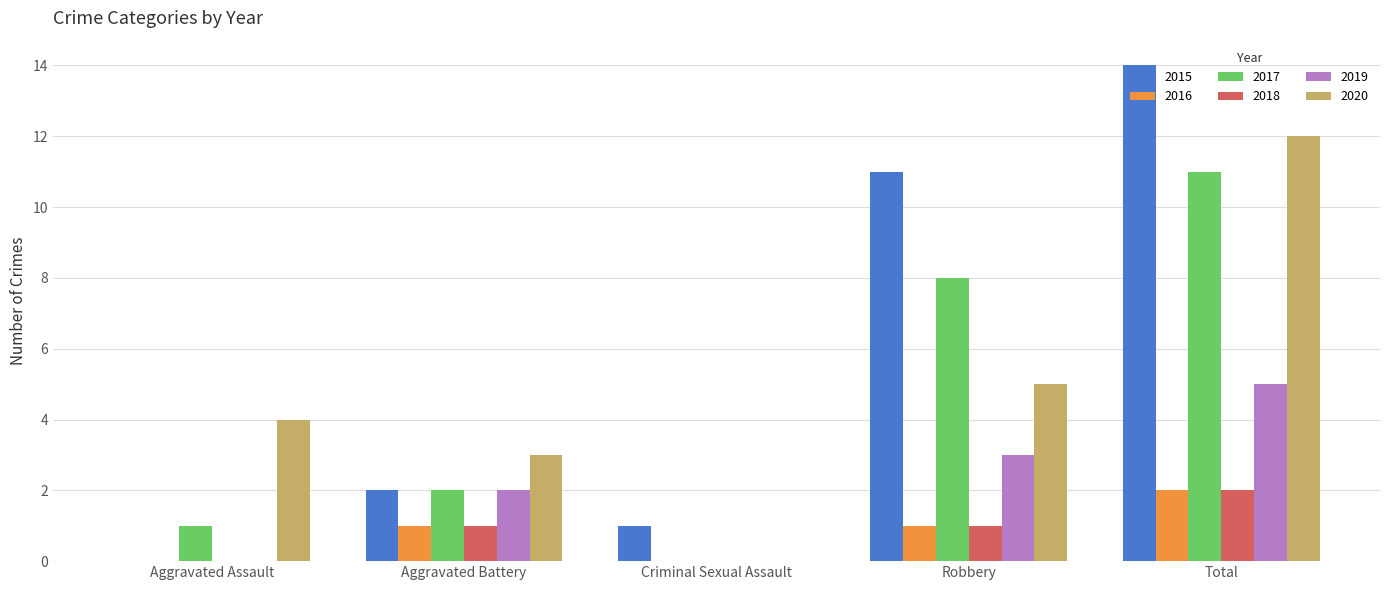

Does the chart contain stacked bars?

No